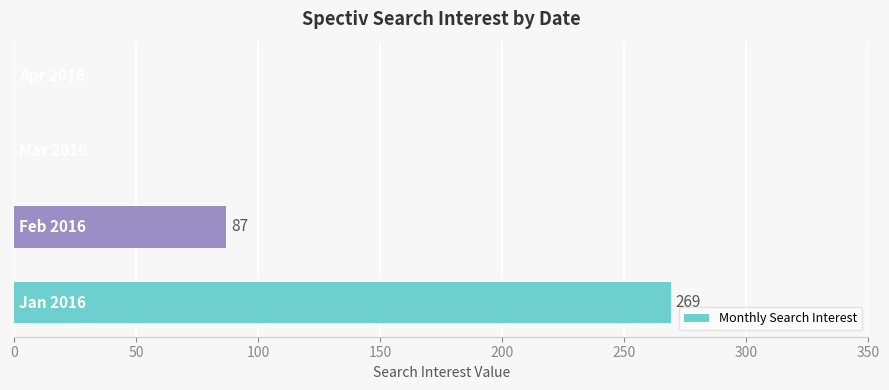

What is the sum of all values?

356